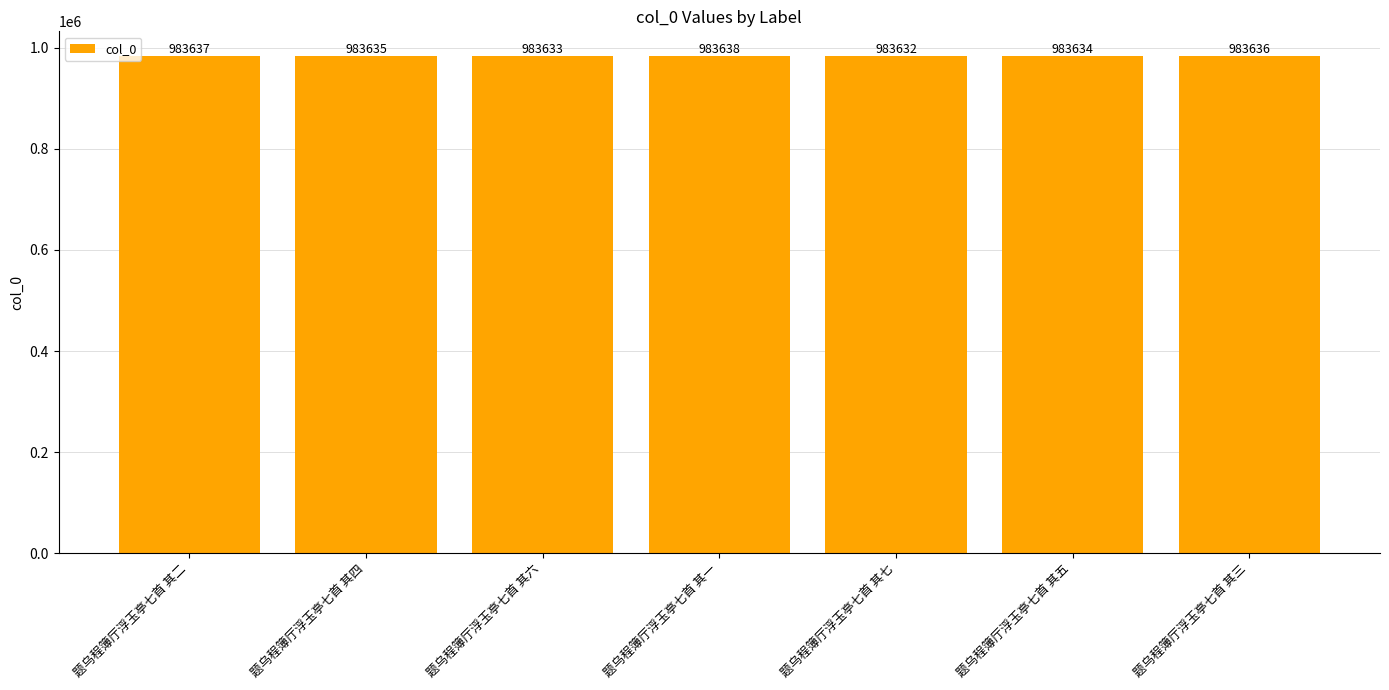

At which label does the data first exceed 983635?

题乌程簿厅浮玉亭七首 其二